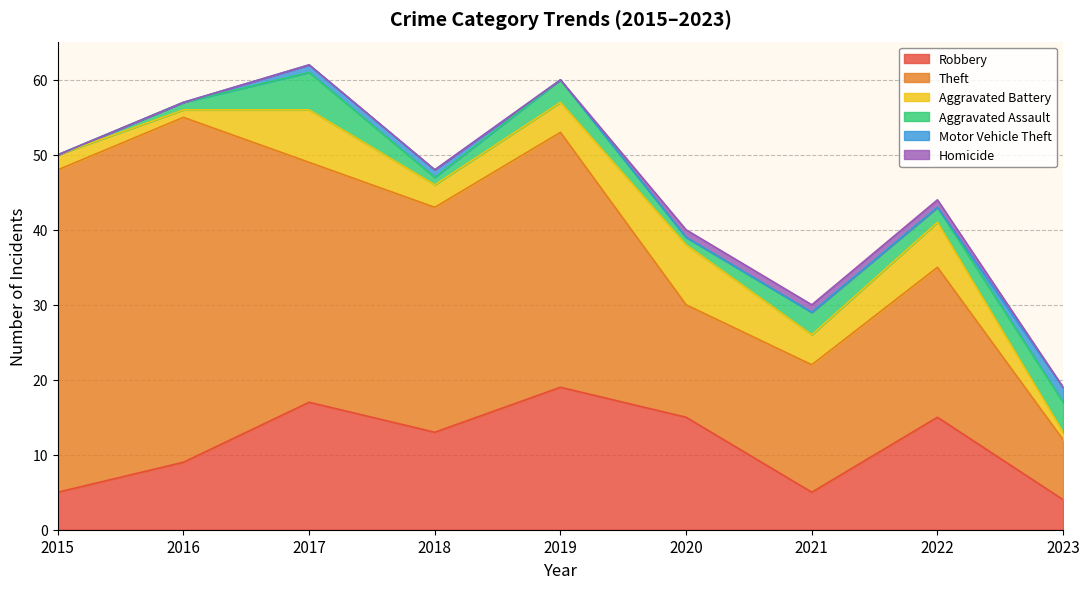

Which category has the lowest value across all series?

2015